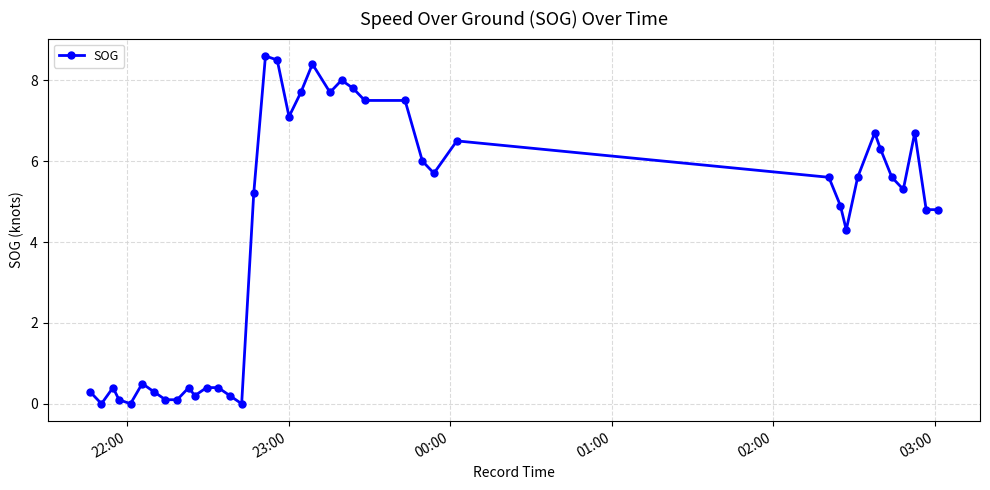

What is the difference between the maximum and minimum values?

8.6